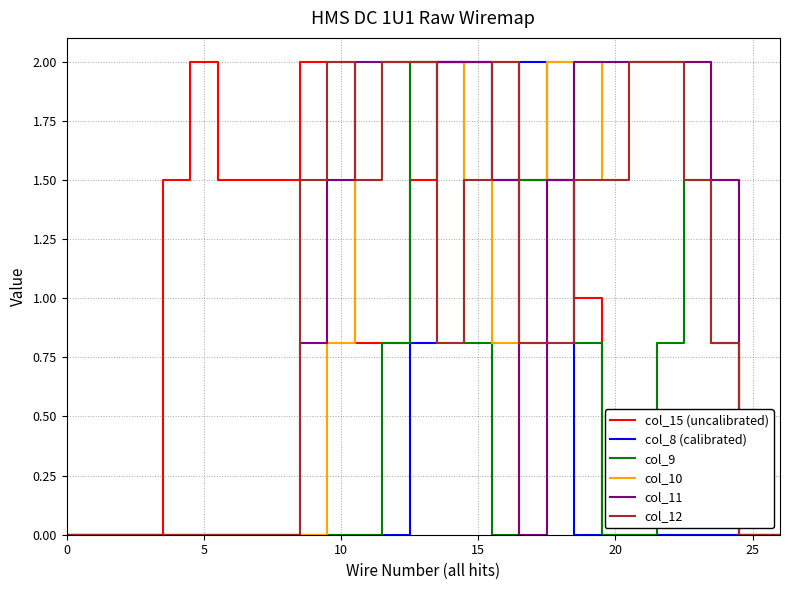

What is the maximum value shown in the chart?

2.0